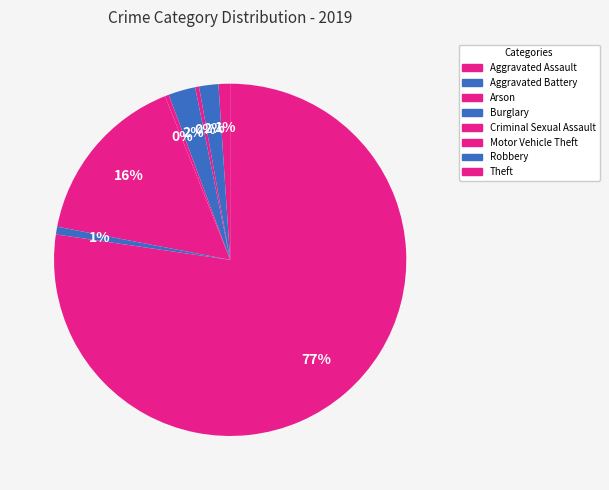

Count the number of slices in the pie.

8